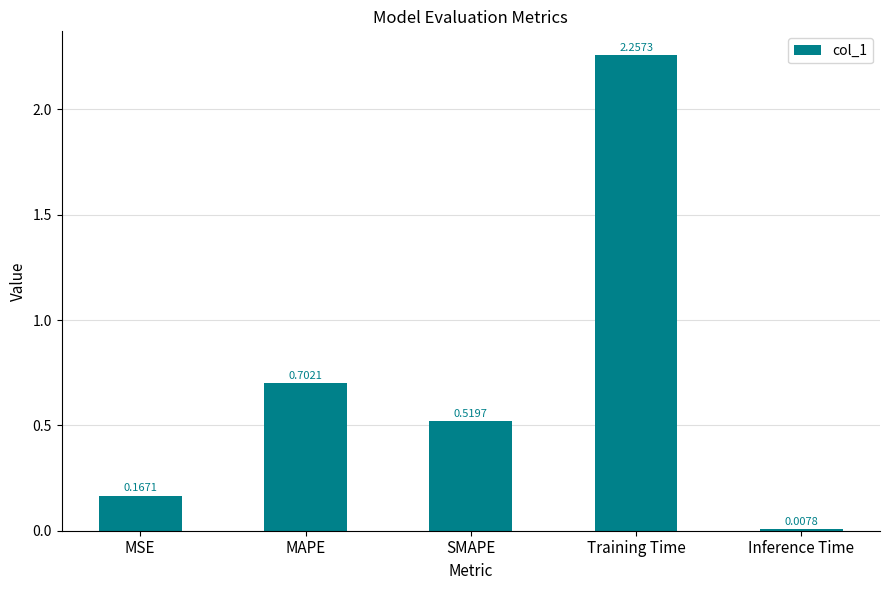

What is the average value?

0.7